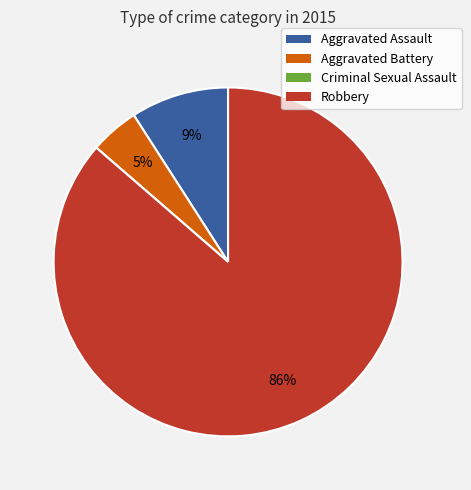

To the nearest percent, what is the difference between the largest and smallest slice percentages?

86%